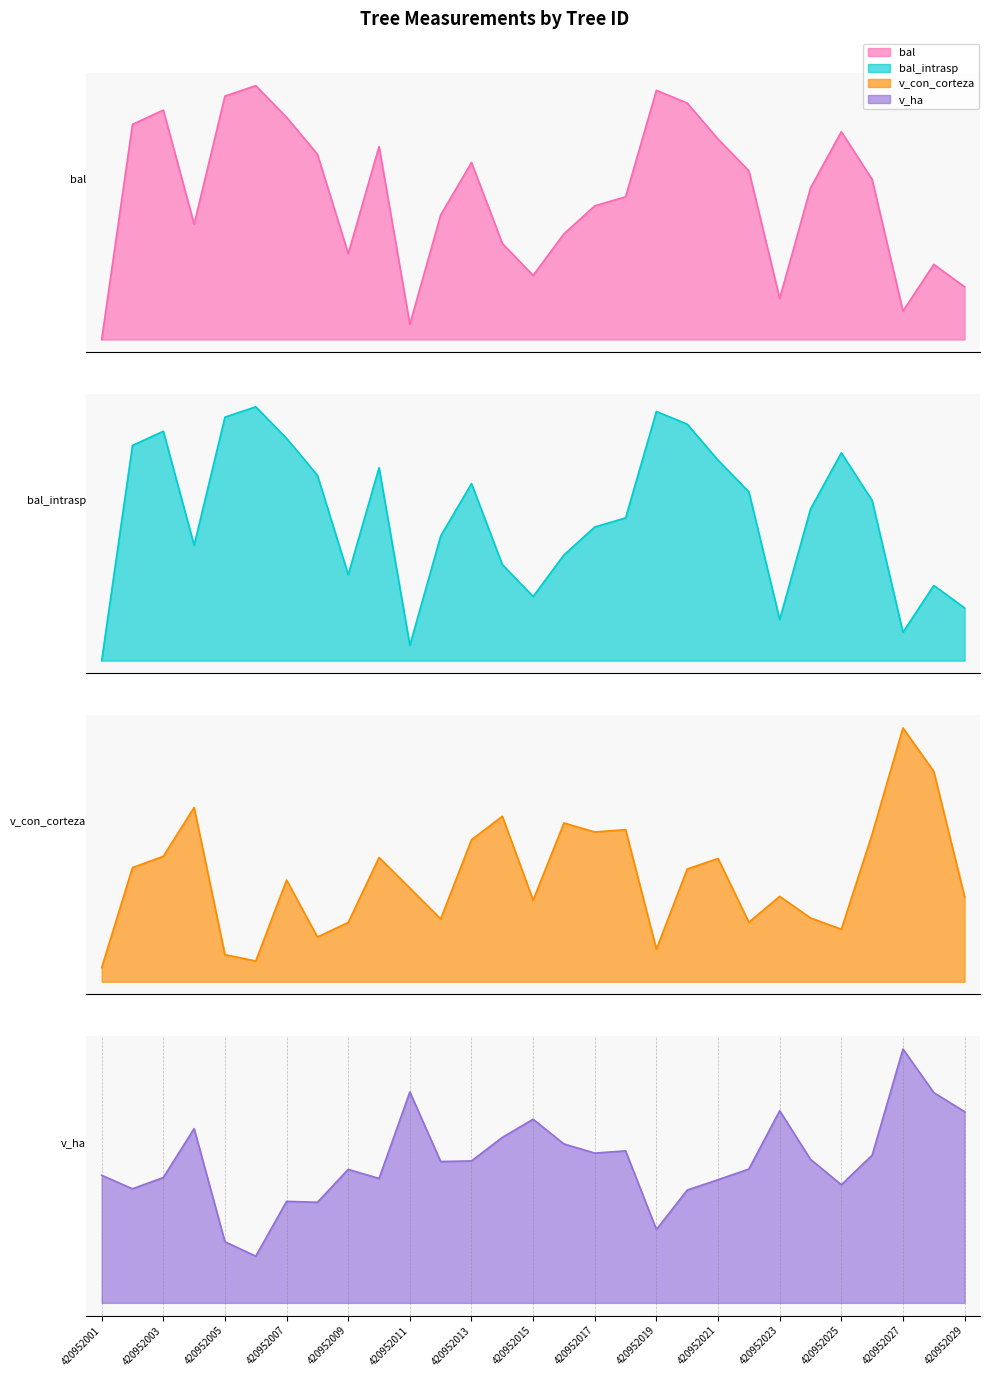

What is the approximate value of v_ha at 420952016?

5.1